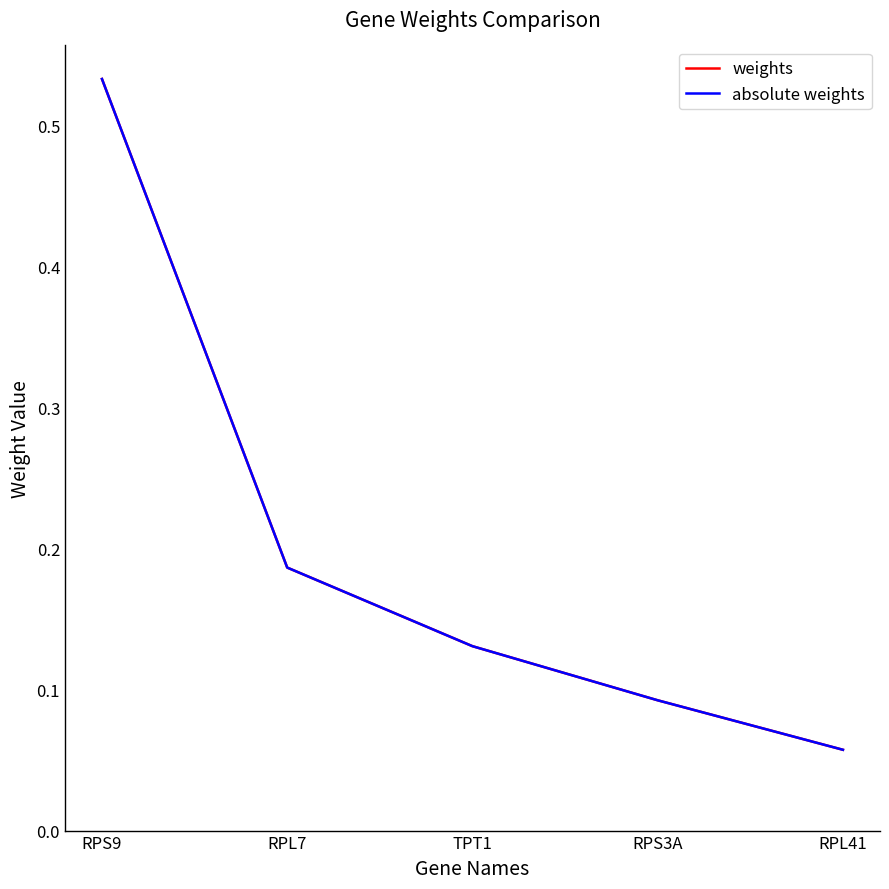

Reading left to right, transcribe all the data shown in this chart.

weights: RPS9=0.5	RPL7=0.2	TPT1=0.1	RPS3A=0.1	RPL41=0.1
absolute weights: RPS9=0.5	RPL7=0.2	TPT1=0.1	RPS3A=0.1	RPL41=0.1